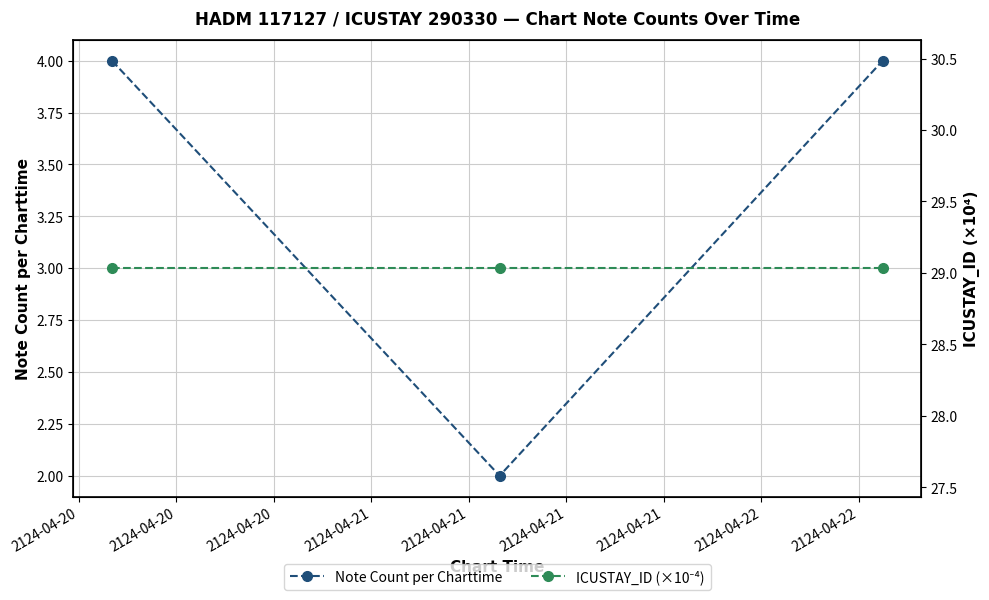

What is the value of the Note Count per Charttime point at the 3rd from the left?

4